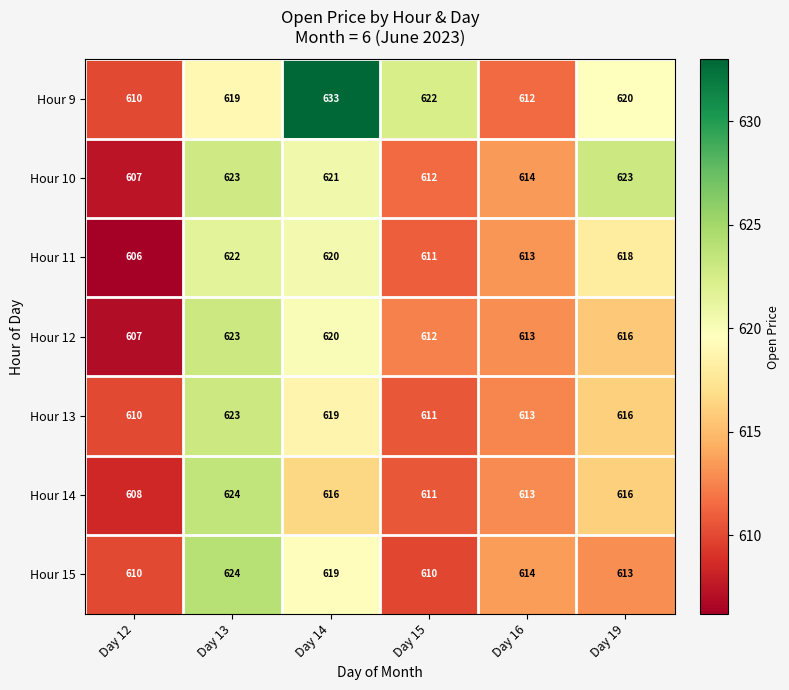

What is the difference between the maximum and minimum values in the Hour 15 series?

14